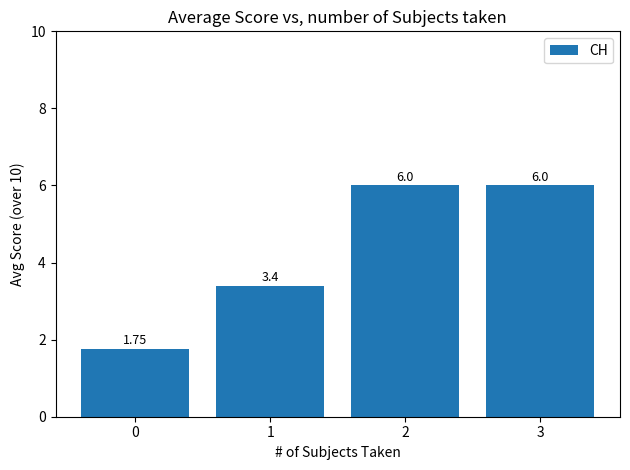

How many series are shown in this chart?

1